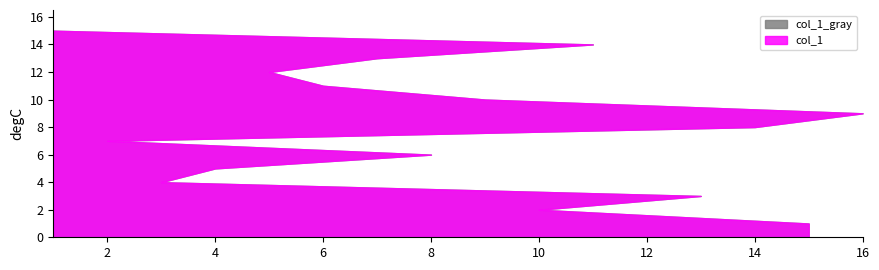

What is the difference between the values at 1 and 5?

3